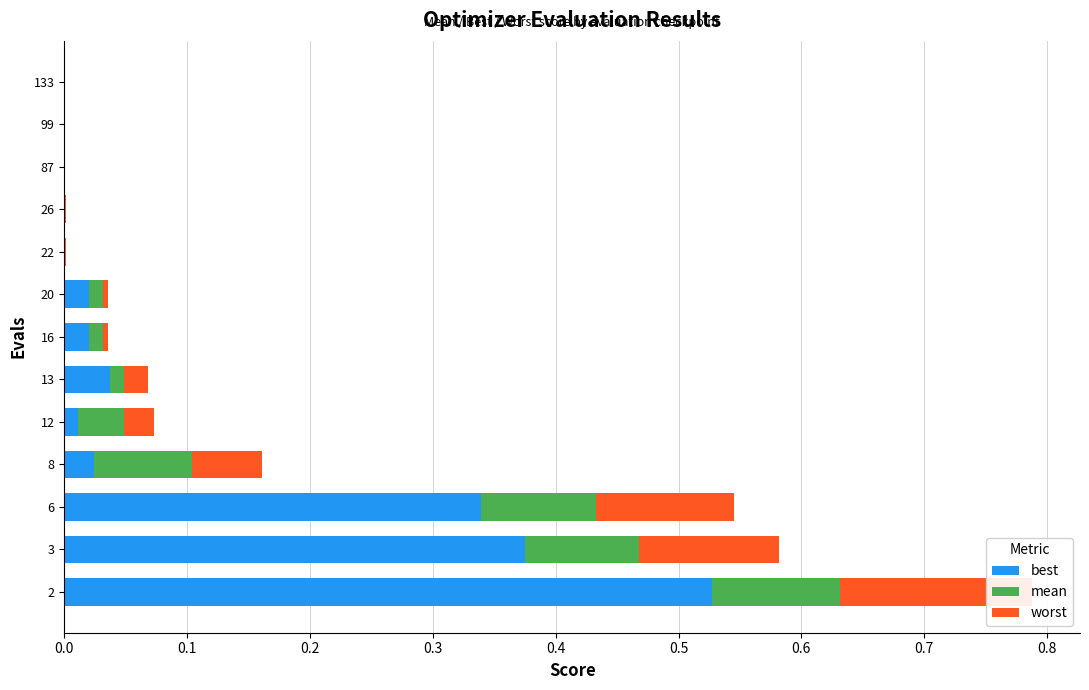

How many bars are there in total?

39